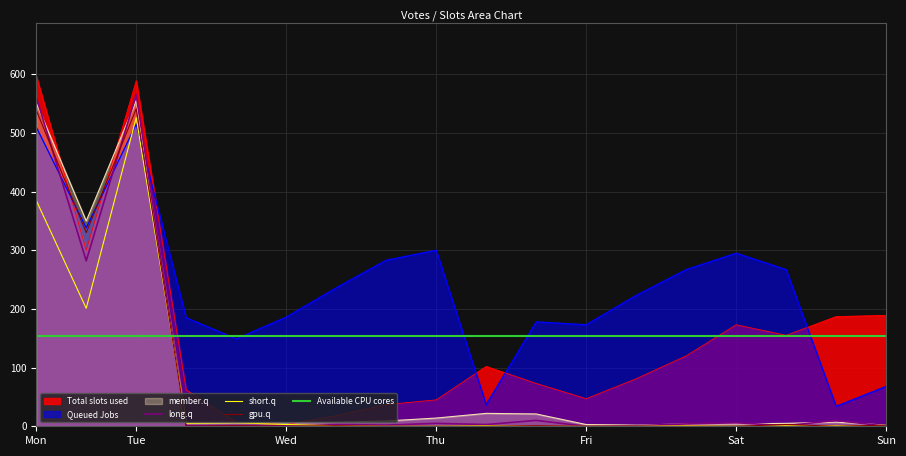

Is it true that short.q equals -240 at Thu?

False